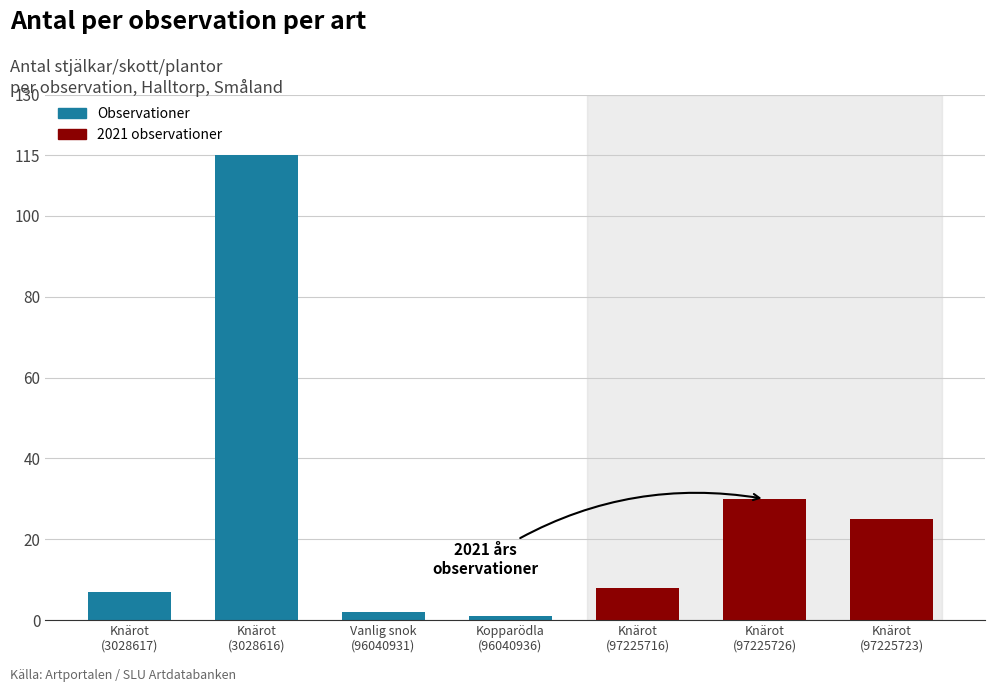

How many bars are there in total?

7